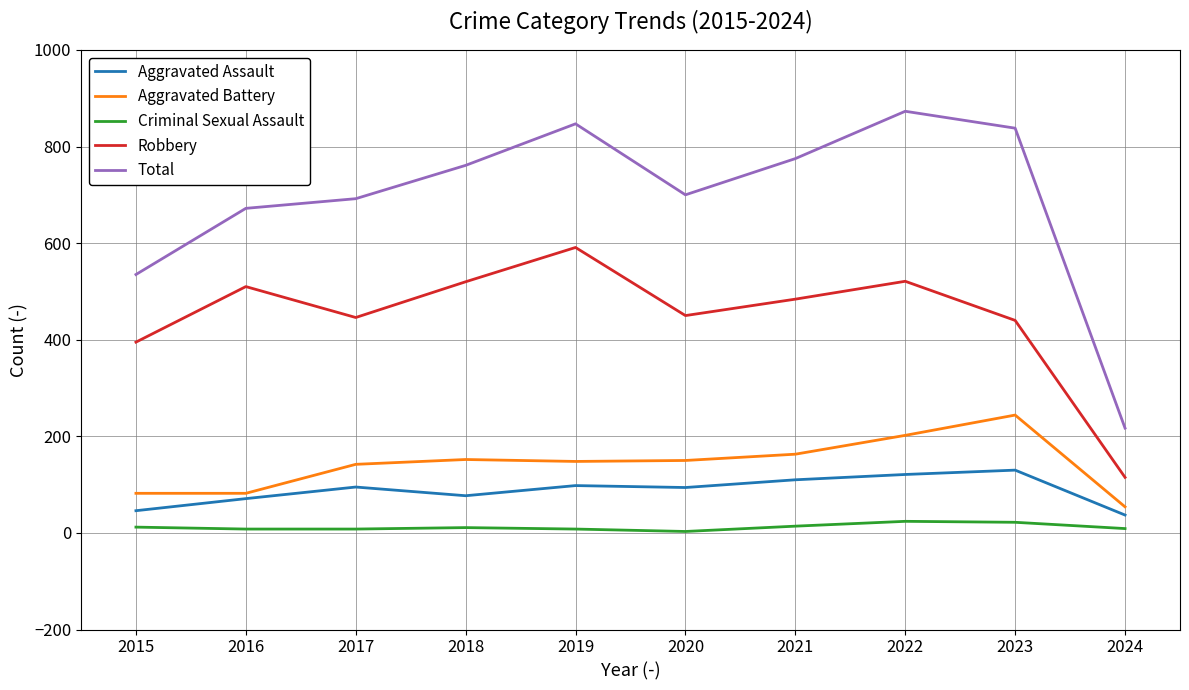

Between 2016 and 2022, which series saw the biggest shift?

Total